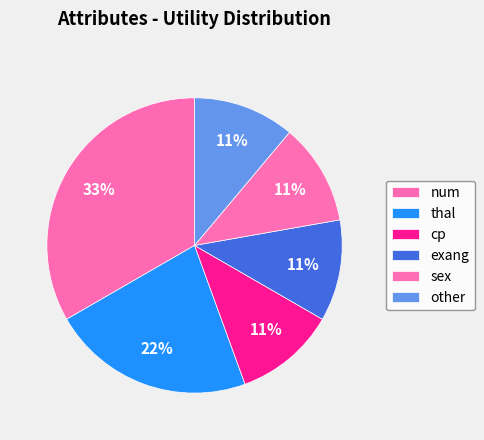

To the nearest percent, what is the difference between the largest and smallest slice percentages?

22%